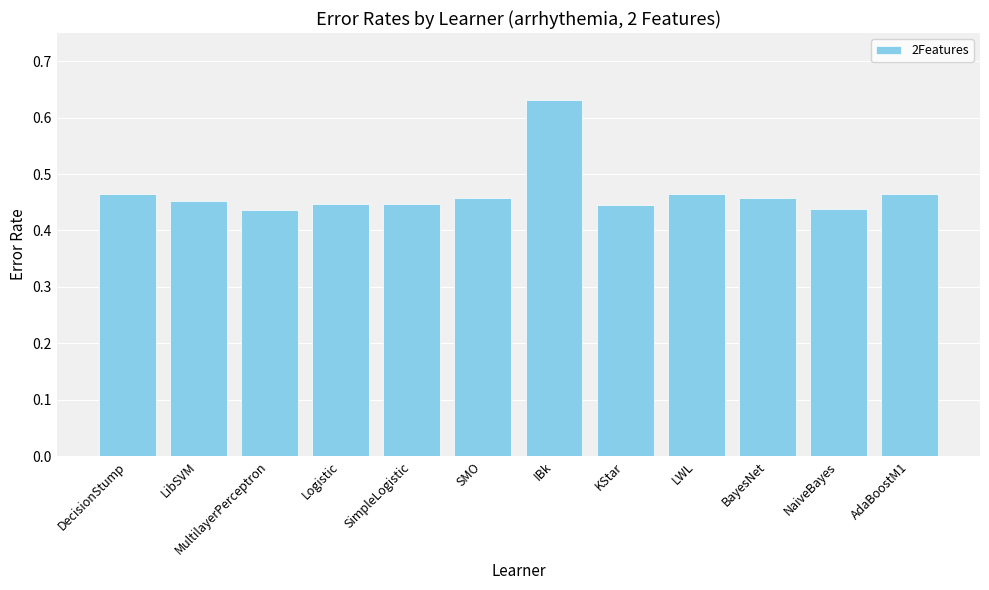

How many values are between 0 and 1?

12